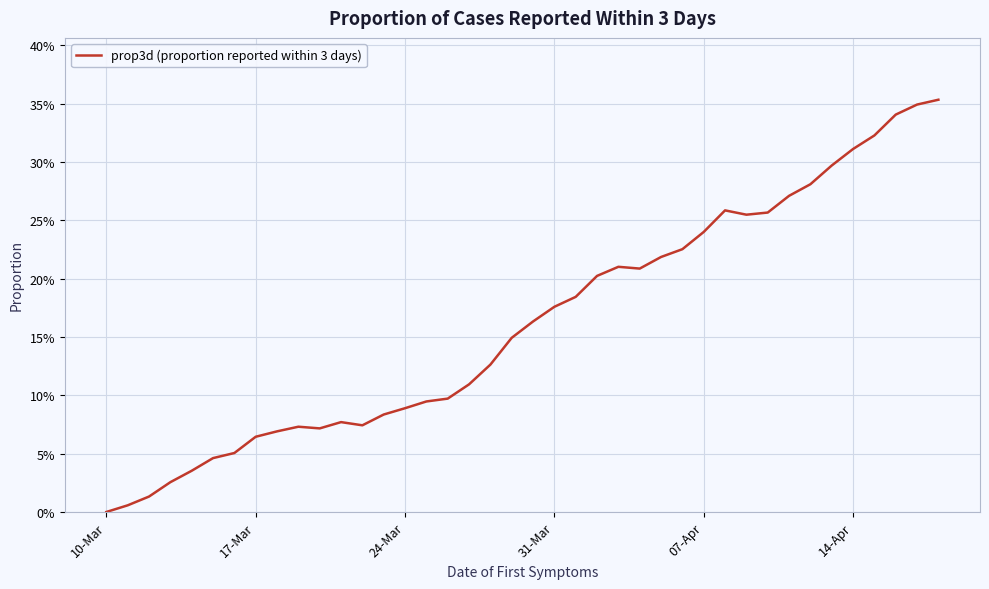

How many points are higher than both their immediate neighbors (excluding endpoints)?

4